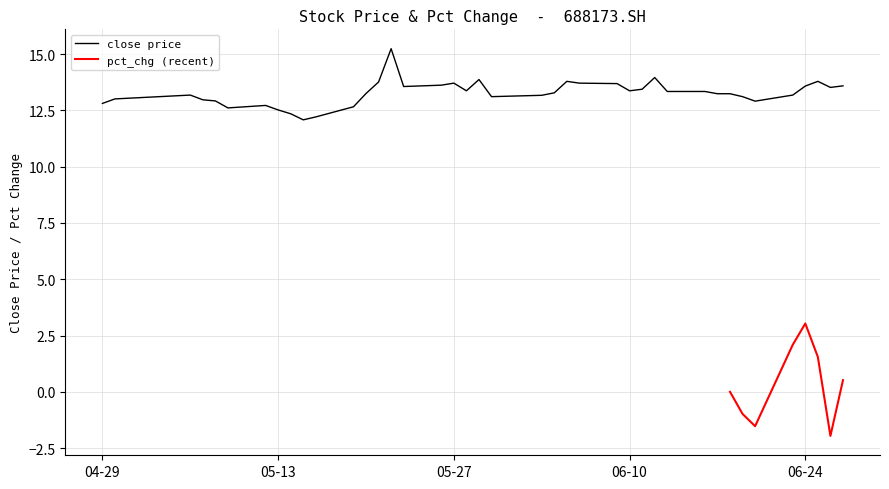

True or false: close and pct_chg intersect in this chart.

False